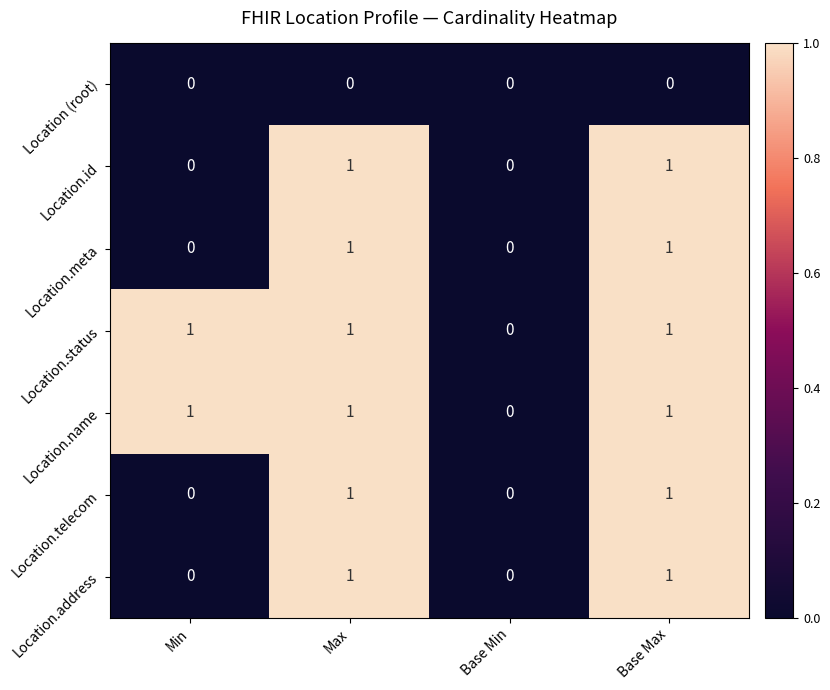

Is the value of Location.meta at Max greater than the value of Location (root) at Base Max?

Yes